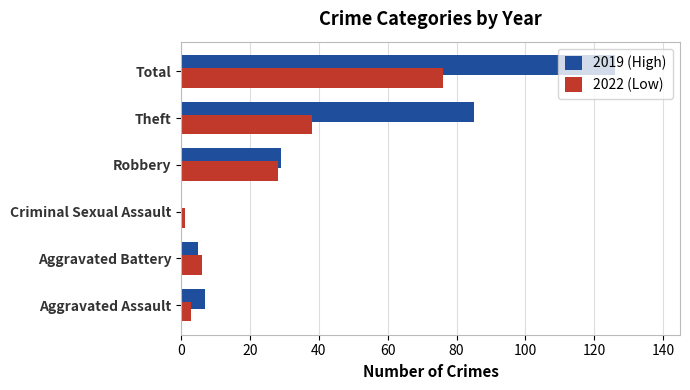

True or false: 2022 (Low) has a value of 26 at Theft.

False